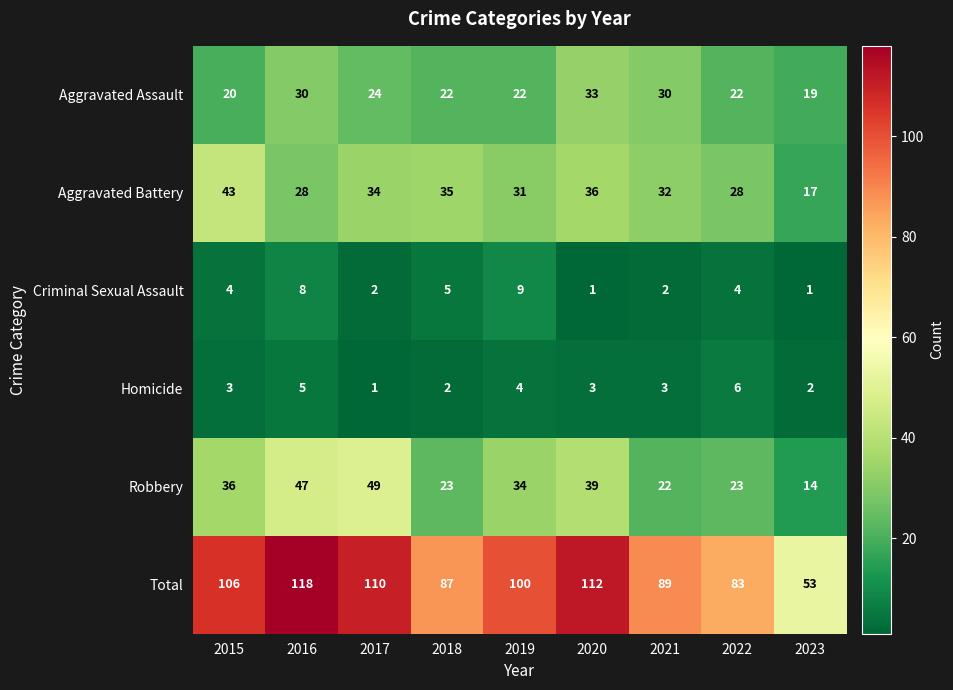

List the series in order of their peak value, highest first.

Total, Robbery, Aggravated Battery, Aggravated Assault, Criminal Sexual Assault, Homicide